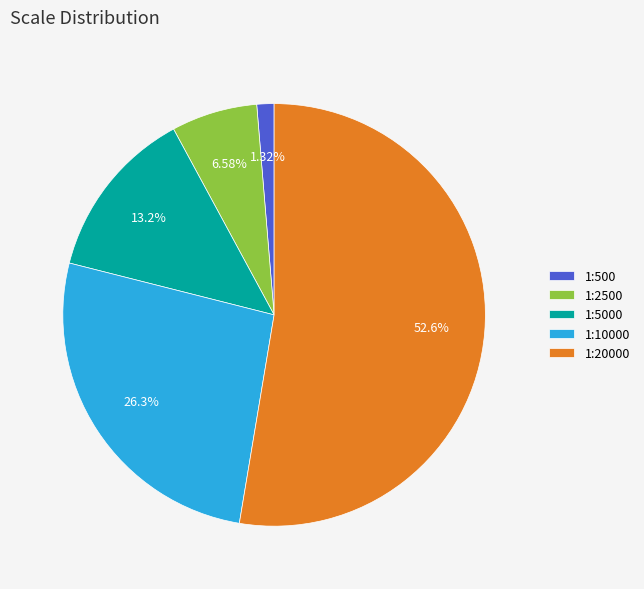

True or false: 1:10000 accounts for 12% of the total.

False